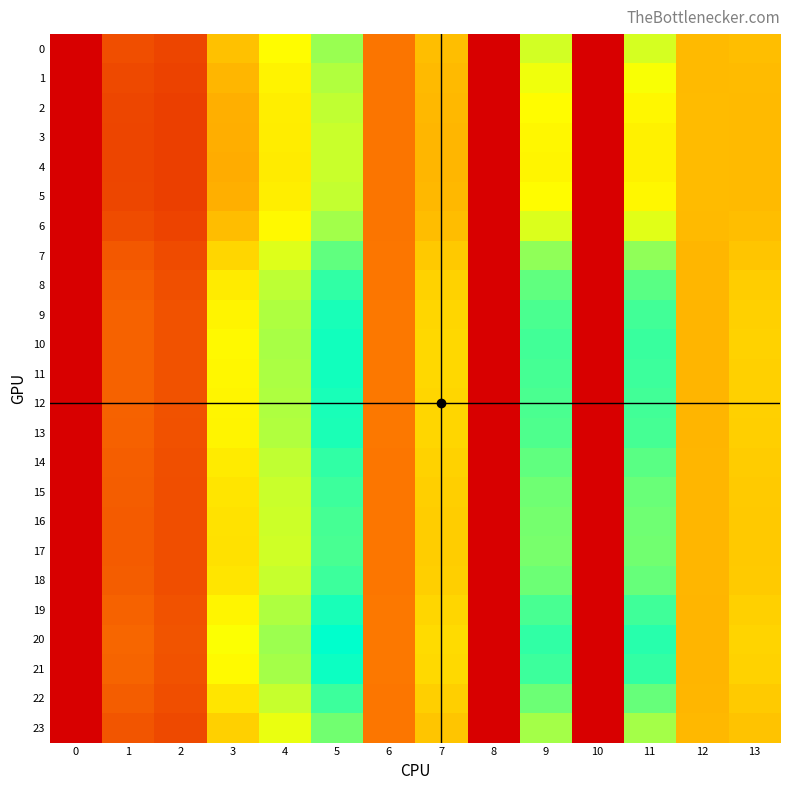

What is the total value across all series at 5?

513.3